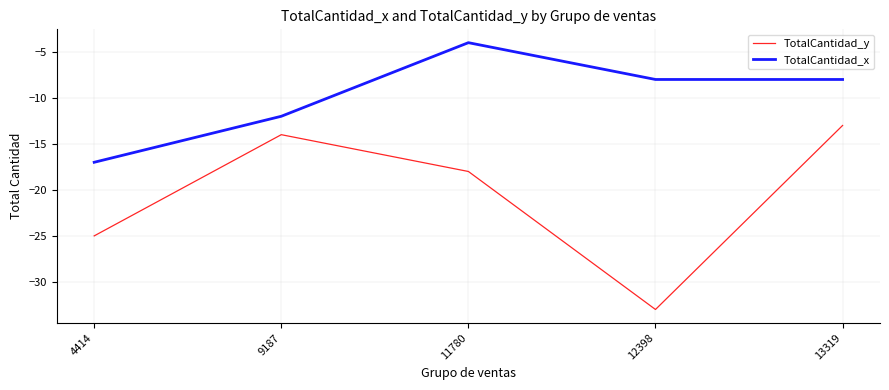

Is it true that TotalCantidad_x equals -13 at 13319?

False